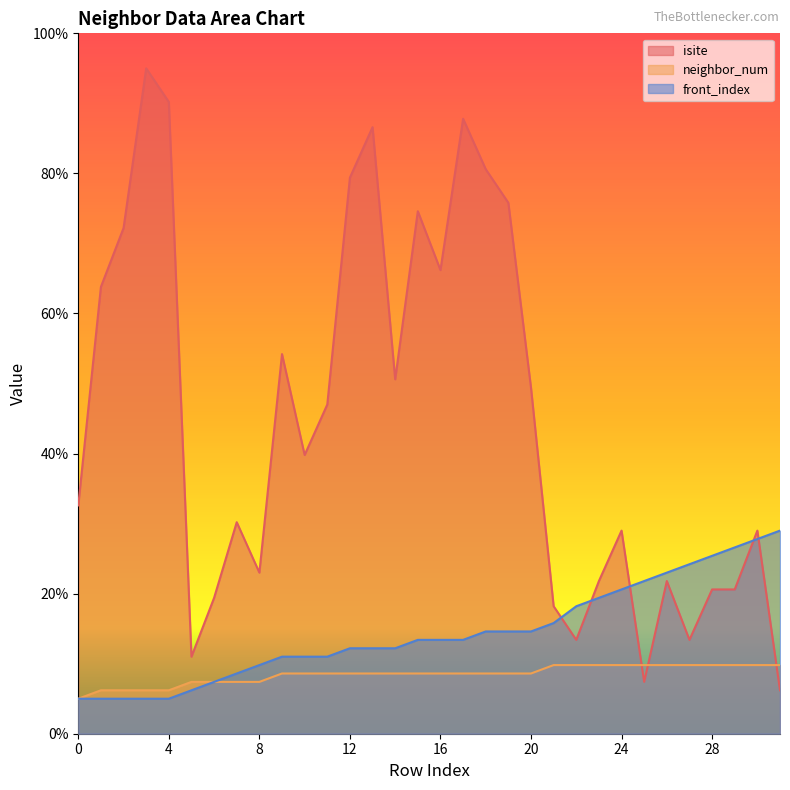

At 20, list the series in order from smallest to largest.

neighbor_num, front_index, isite